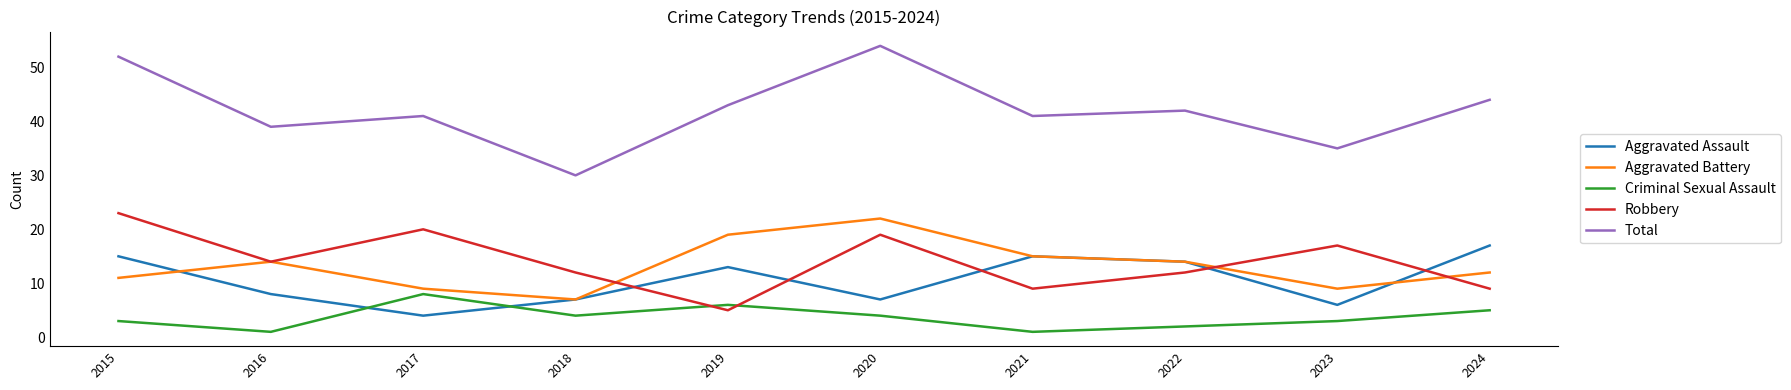

In Aggravated Battery, how many points are higher than both neighbors (excluding endpoints)?

2